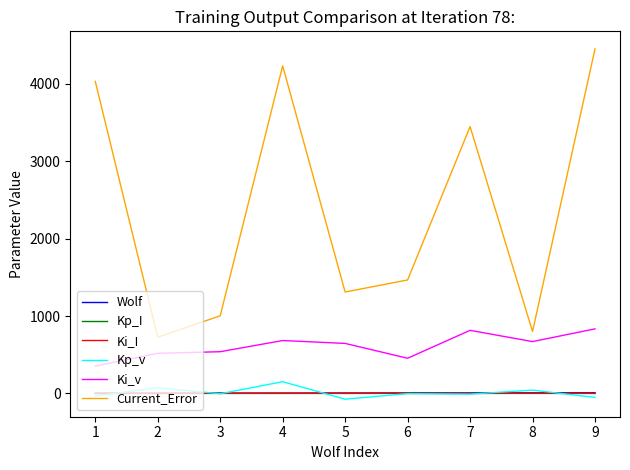

Which series has the largest total across all categories?

Current_Error